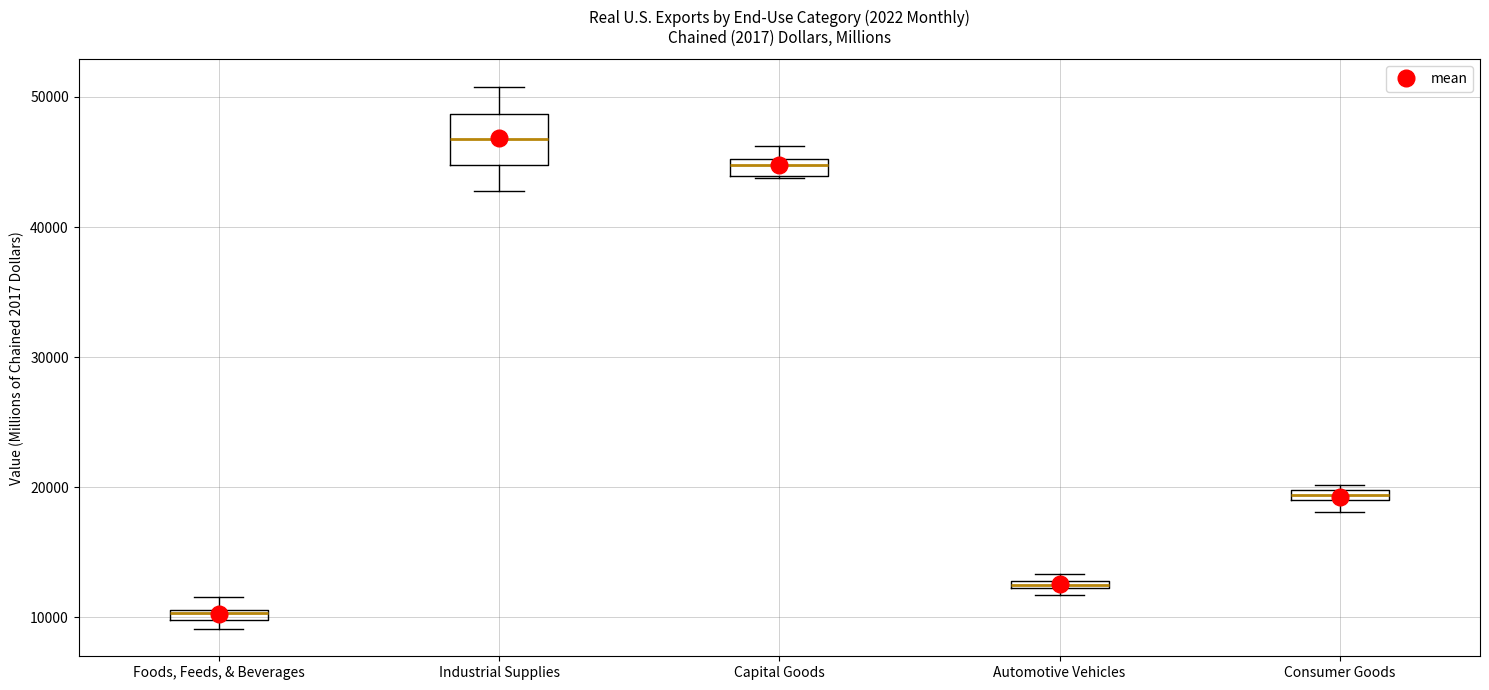

Which box is the tallest, from its lower edge to its upper edge?

Industrial Supplies